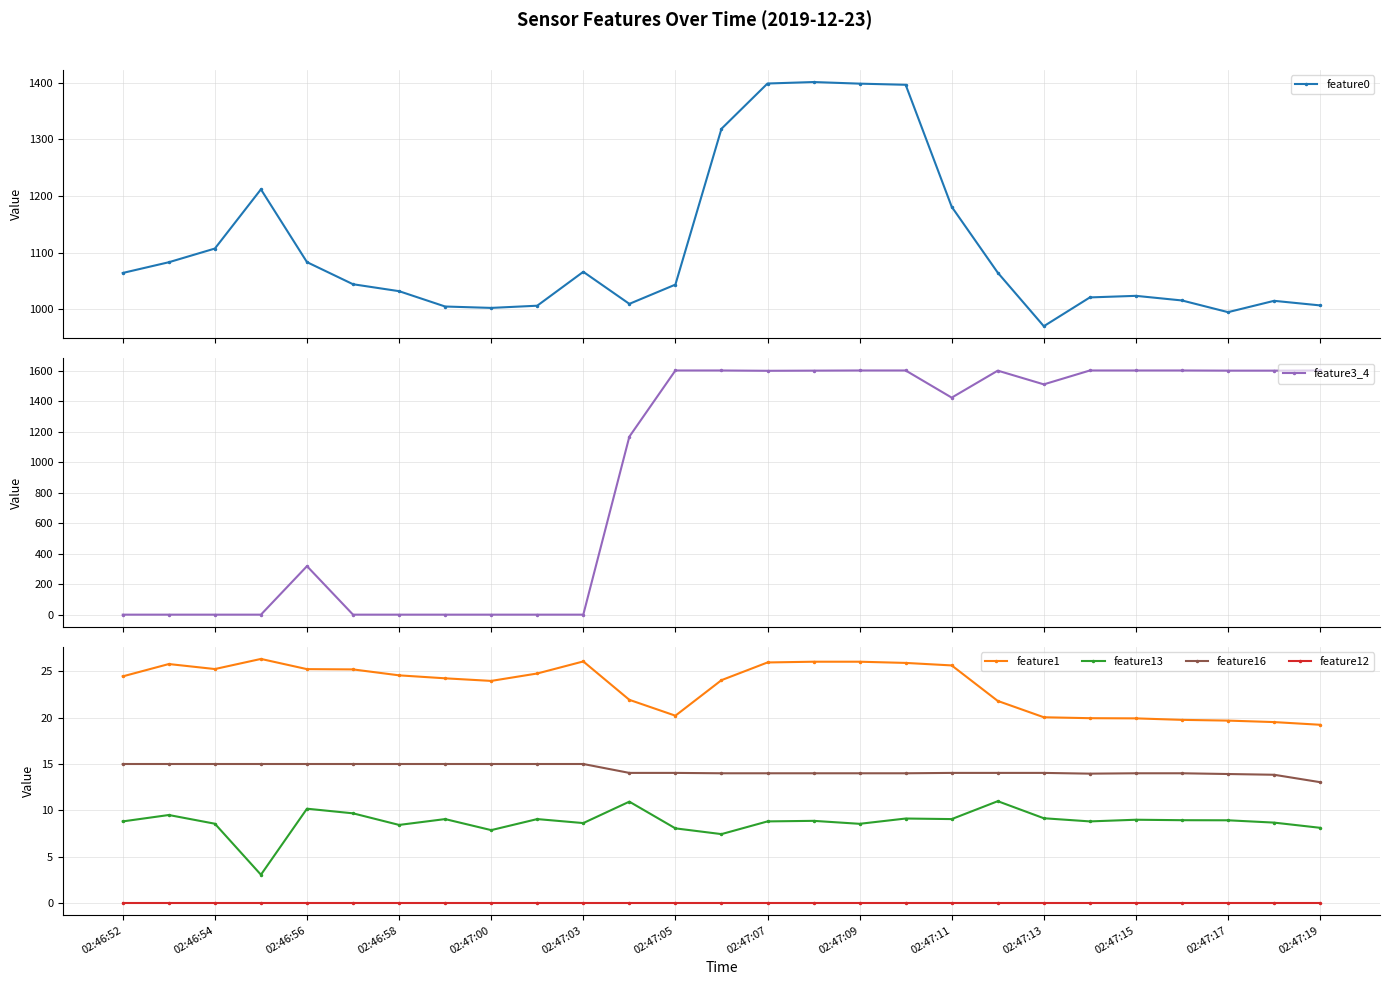

True or false: feature1 and feature16 intersect in this chart.

False